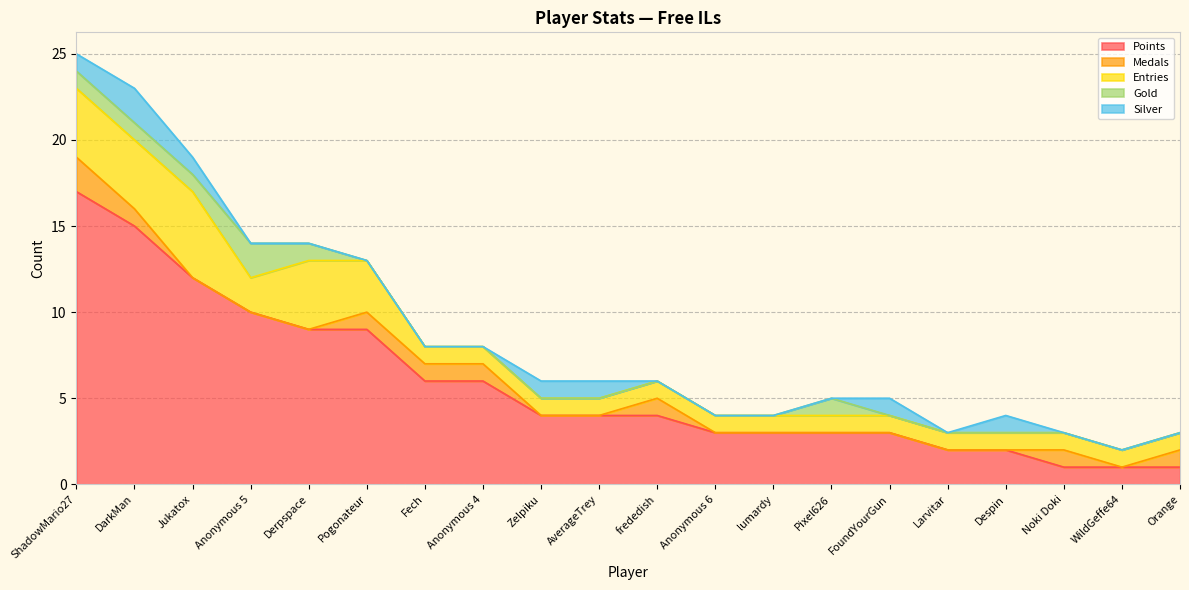

At which category does Gold reach its first local peak?

Anonymous 5